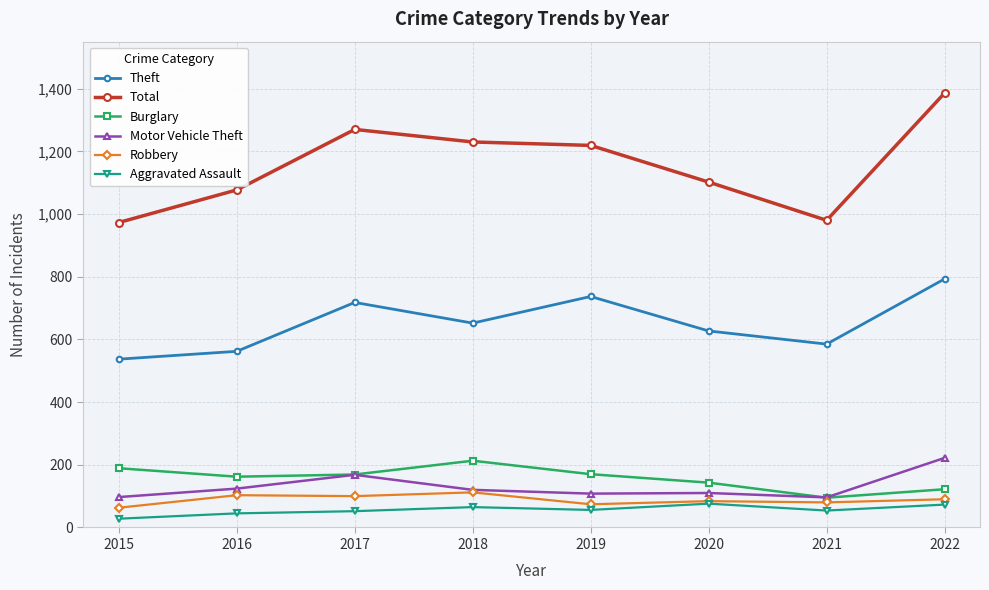

At which category is the sum across all series the highest?

2022